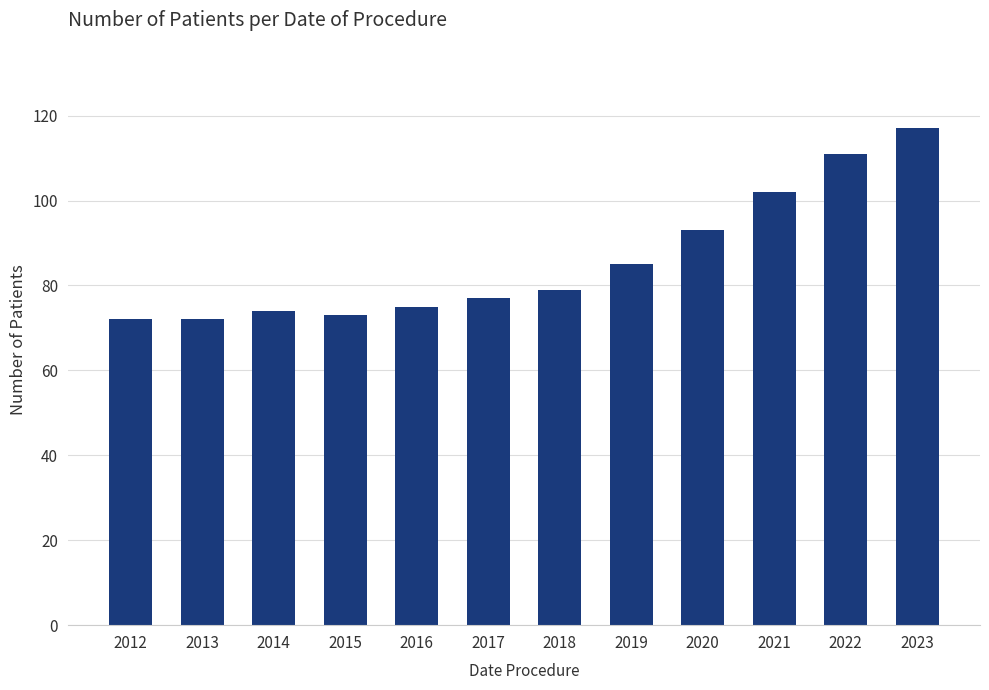

What is the maximum value shown in the chart?

117